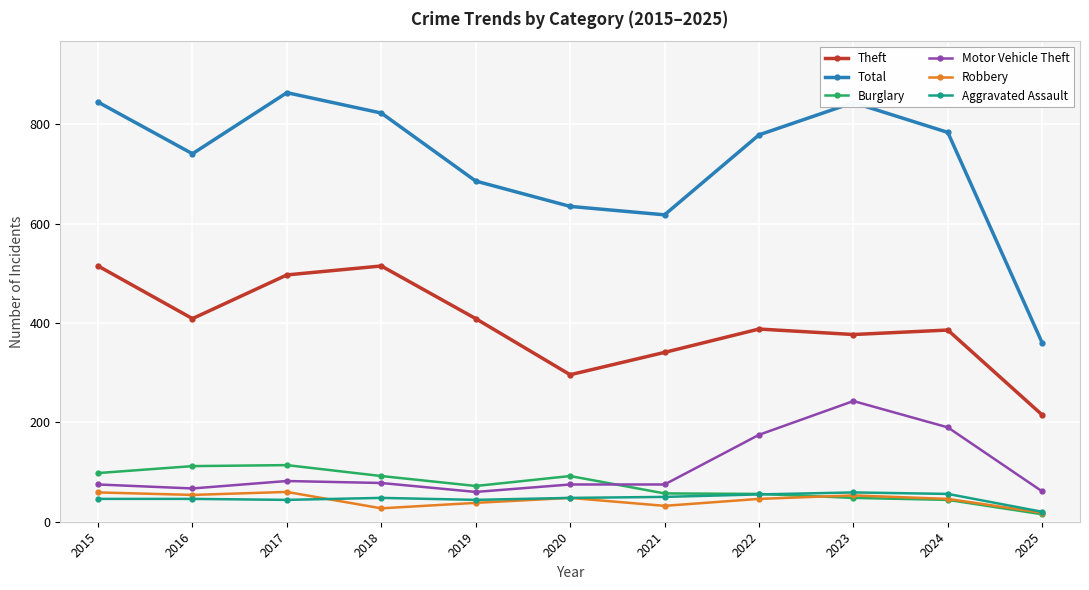

The Total series shows 635 at 2020. True or false?

True